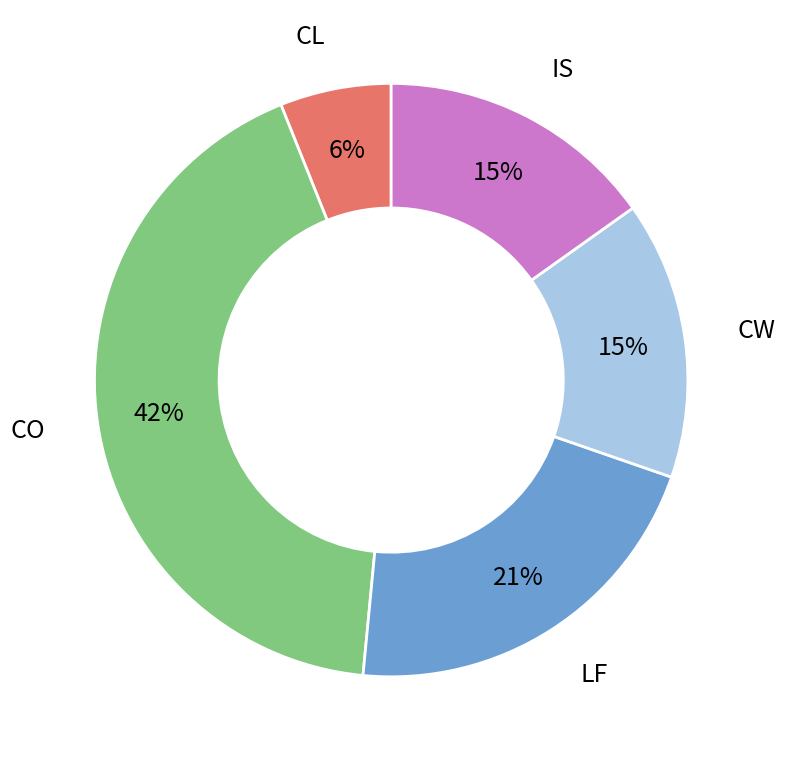

Is there a majority slice in this chart?

No